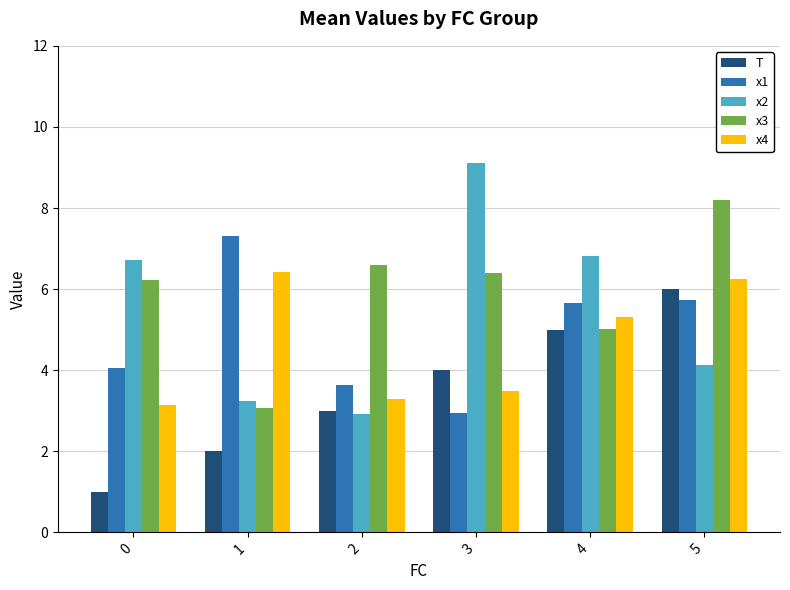

What is the average value of the x4 series?

4.7